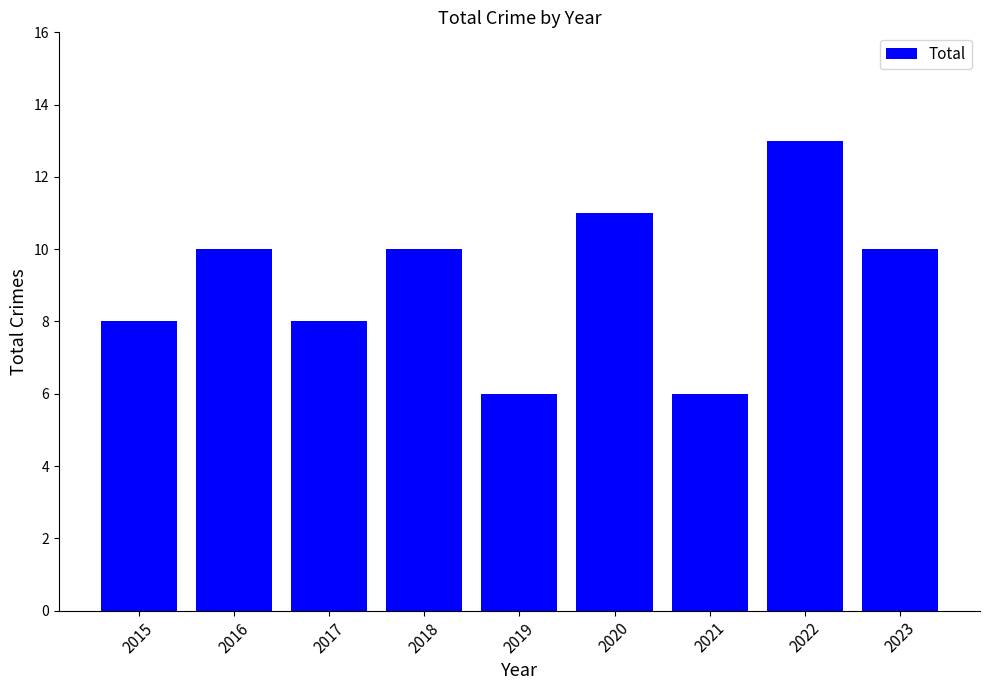

True or false: the data shows 22 at 2022.

False